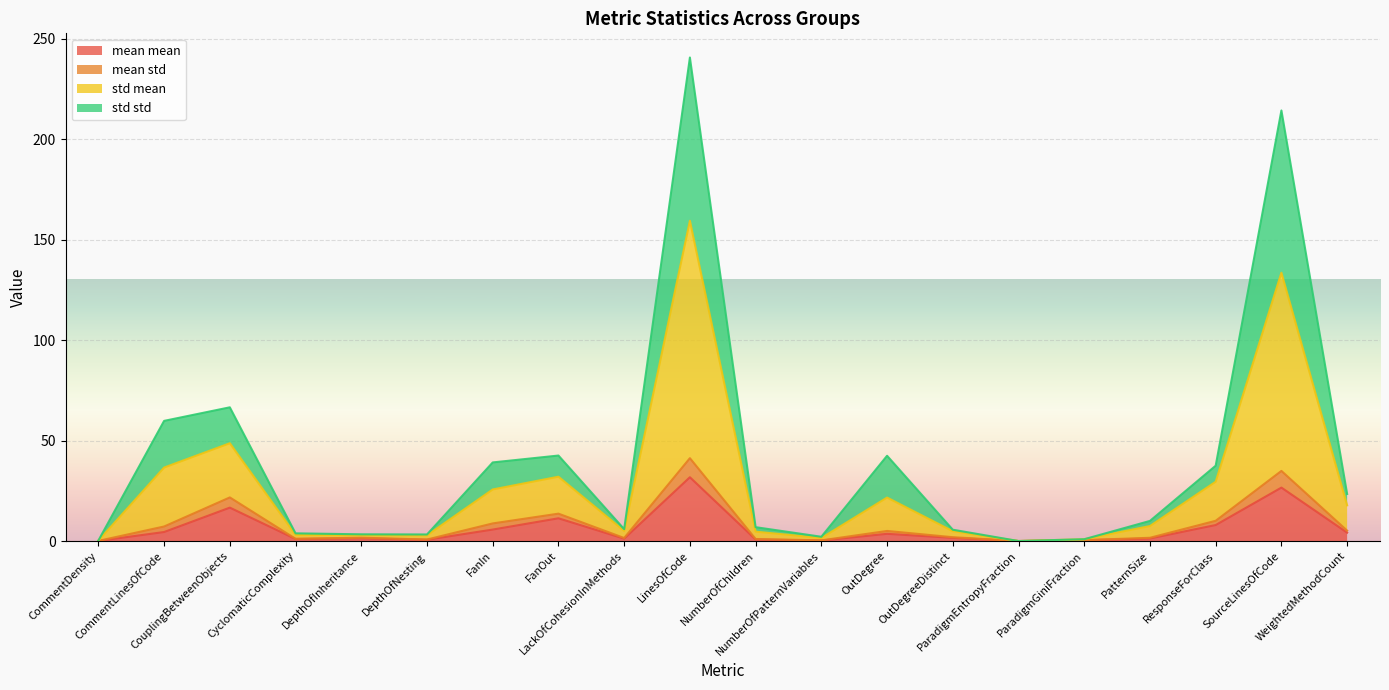

What are all the series names shown in the legend?

mean mean, mean std, std mean, std std